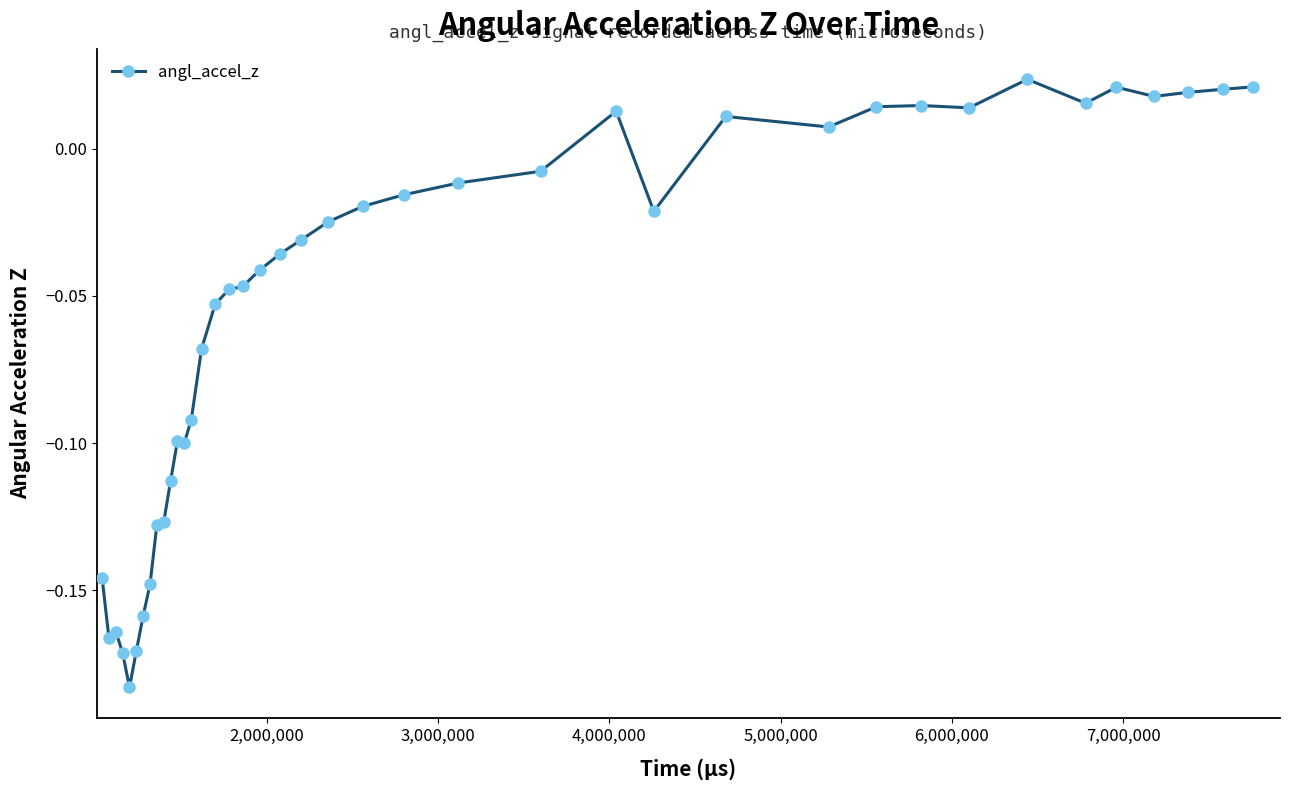

What is the difference between the maximum and minimum values?

0.2